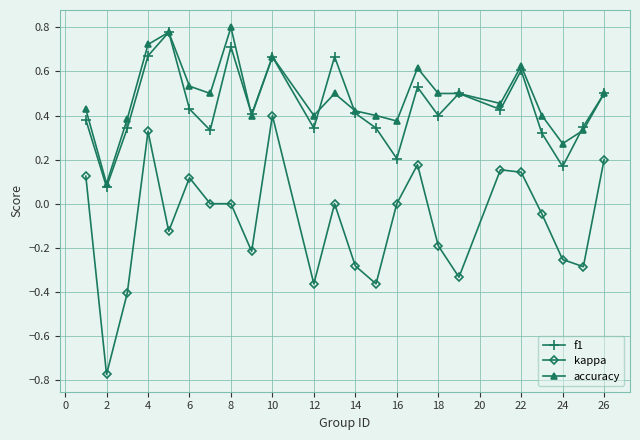

True or false: accuracy and kappa cross at least once.

False